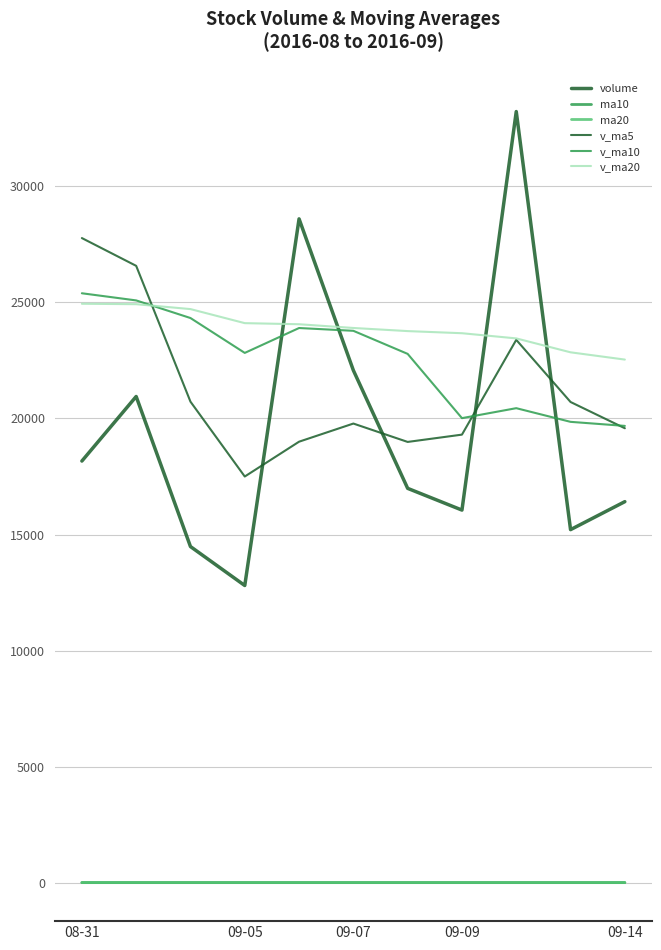

How many interior local valleys does the ma20 series have?

2